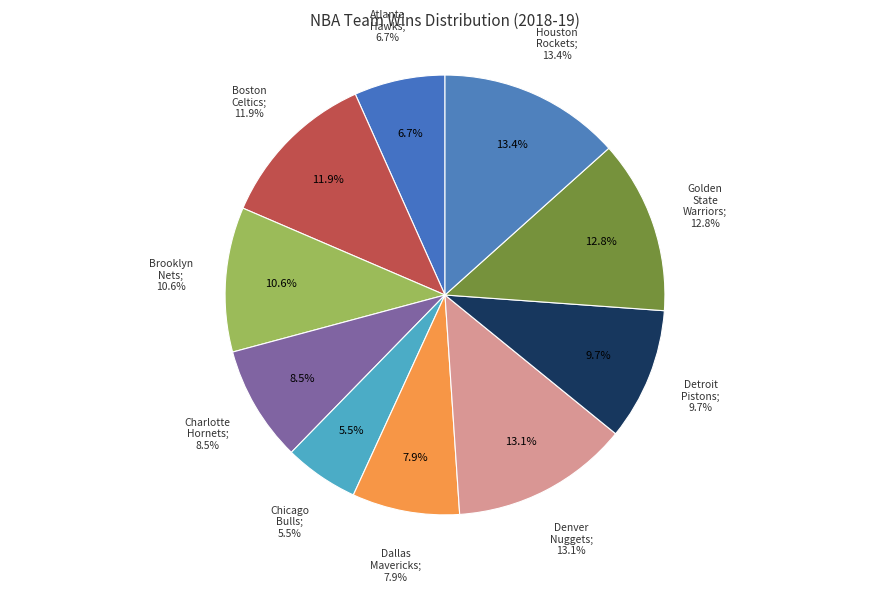

Rank the categories by value from highest to lowest.

Houston Rockets, Denver Nuggets, Golden State Warriors, Boston Celtics, Brooklyn Nets, Detroit Pistons, Charlotte Hornets, Dallas Mavericks, Atlanta Hawks, Chicago Bulls